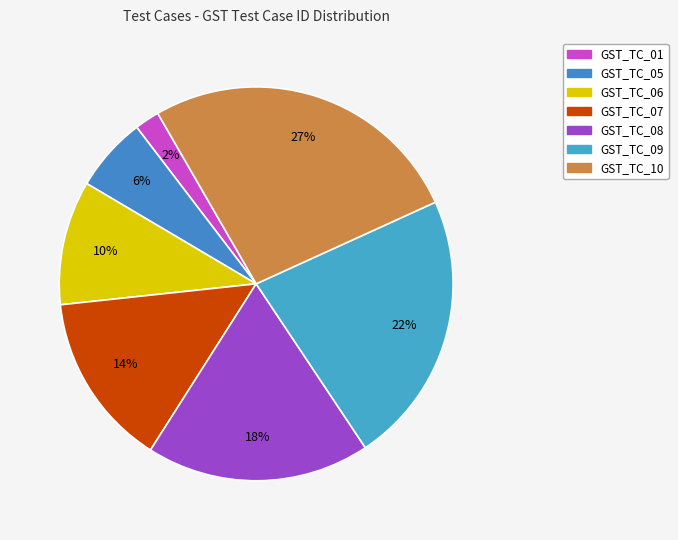

Do GST_TC_09 and GST_TC_07 together represent more than half of the pie?

No